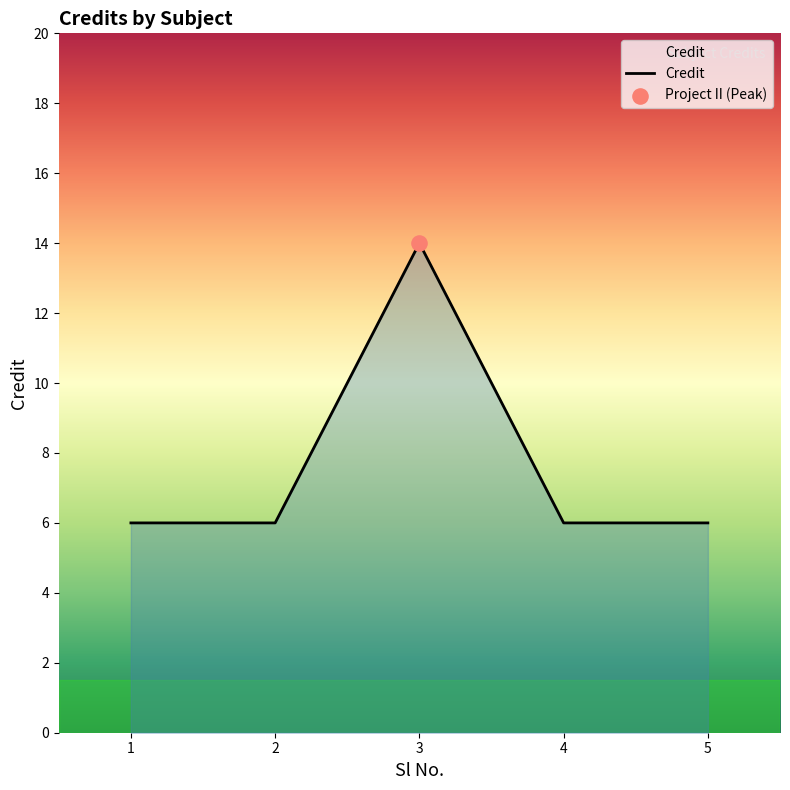

Between 3 and 5, which is larger?

3